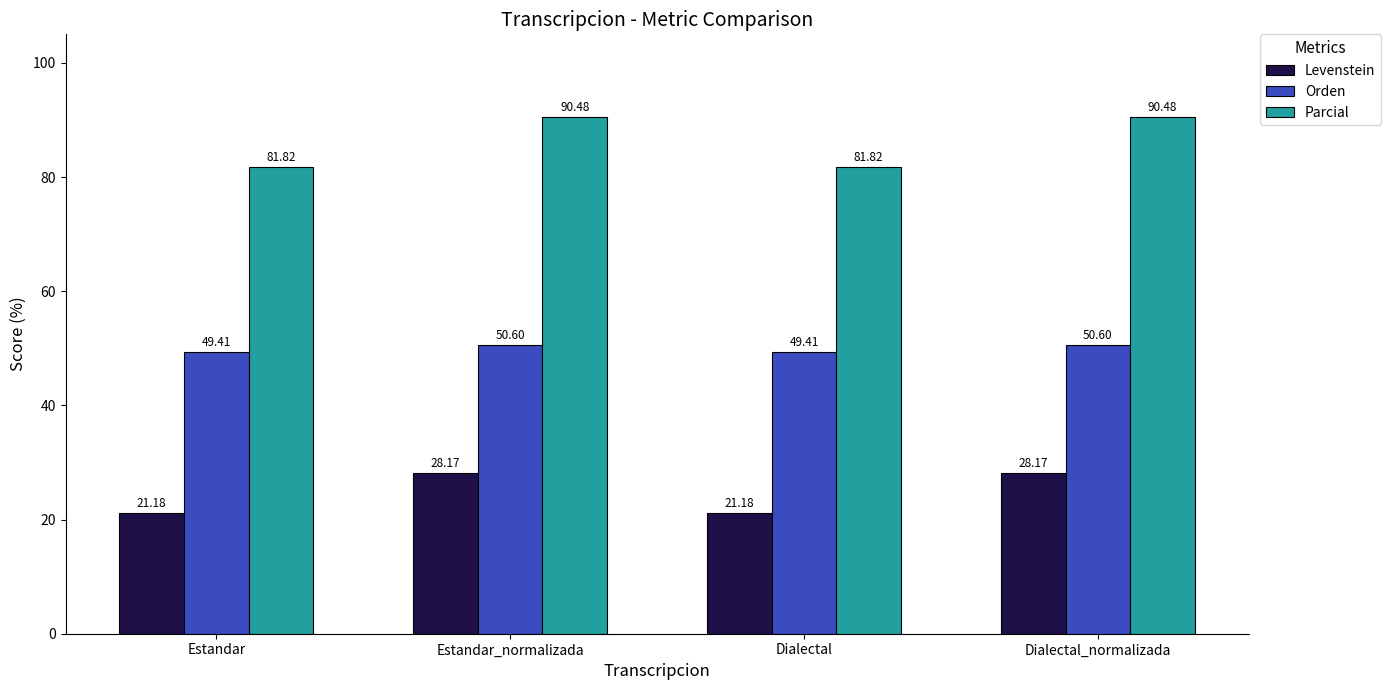

What is the value of the Orden bar at the 3rd from the left?

49.4